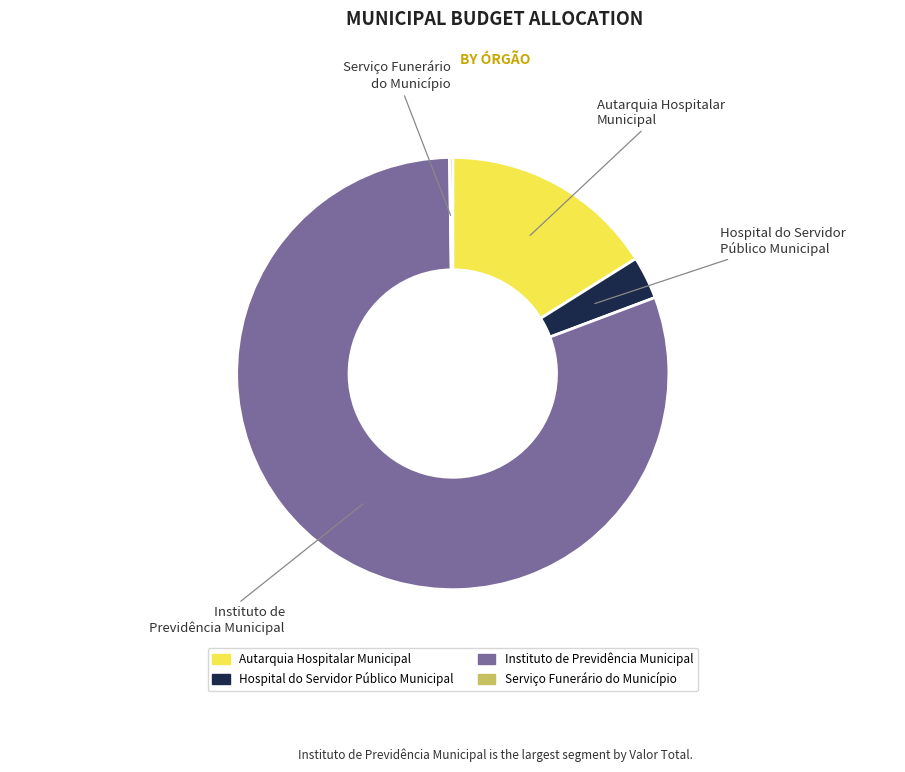

Does any single category account for the majority?

Yes